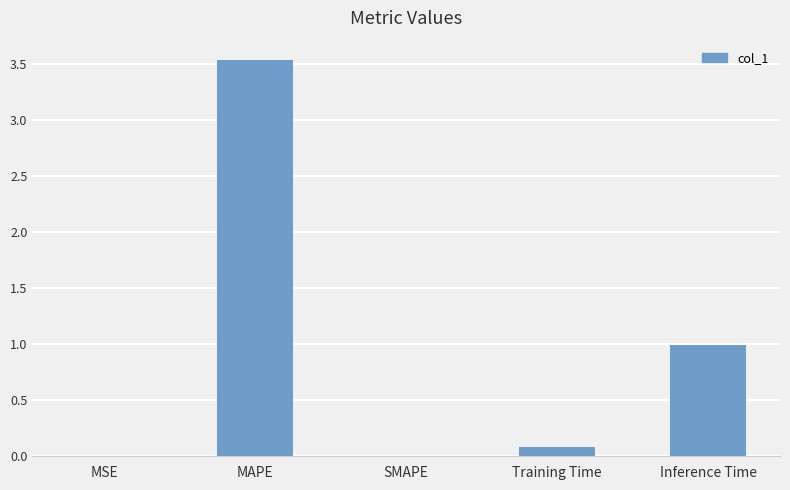

Which has a higher value, MAPE or SMAPE?

MAPE